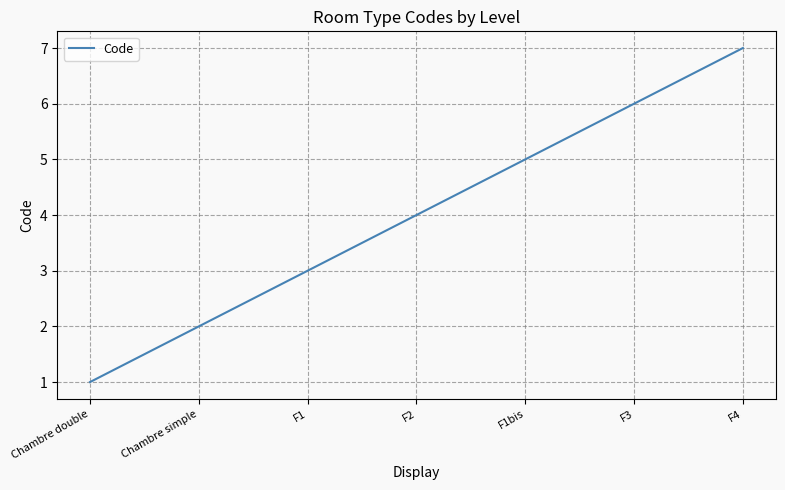

What position from the left is F4?

7